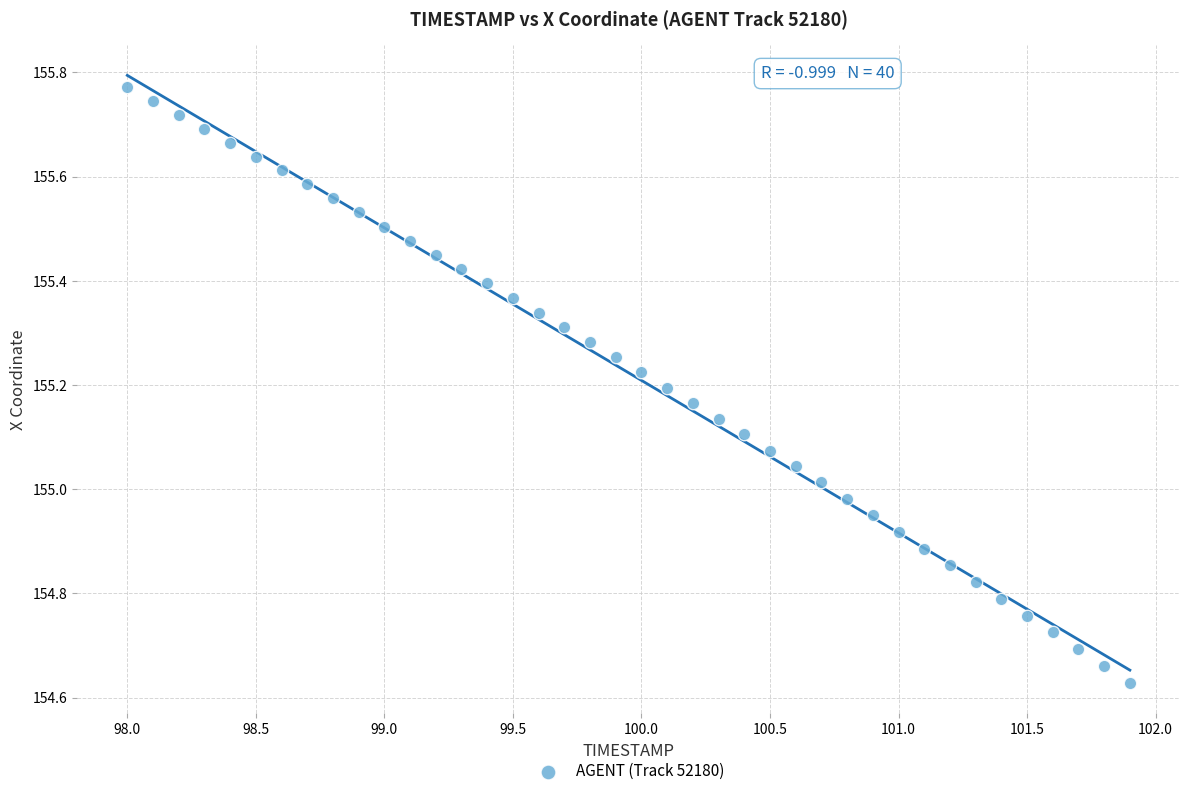

What is the range of X values (max minus min)?

3.9